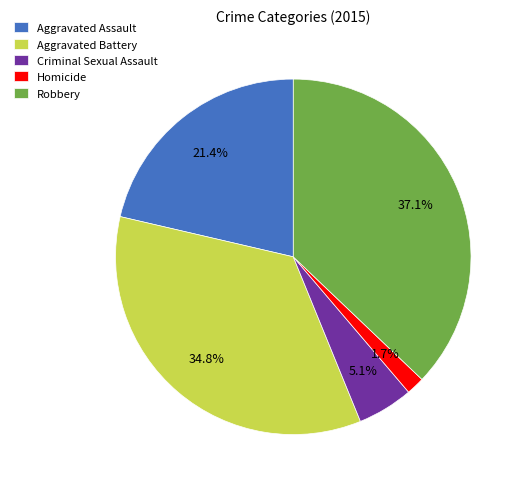

Rank the categories by value from highest to lowest.

Robbery, Aggravated Battery, Aggravated Assault, Criminal Sexual Assault, Homicide